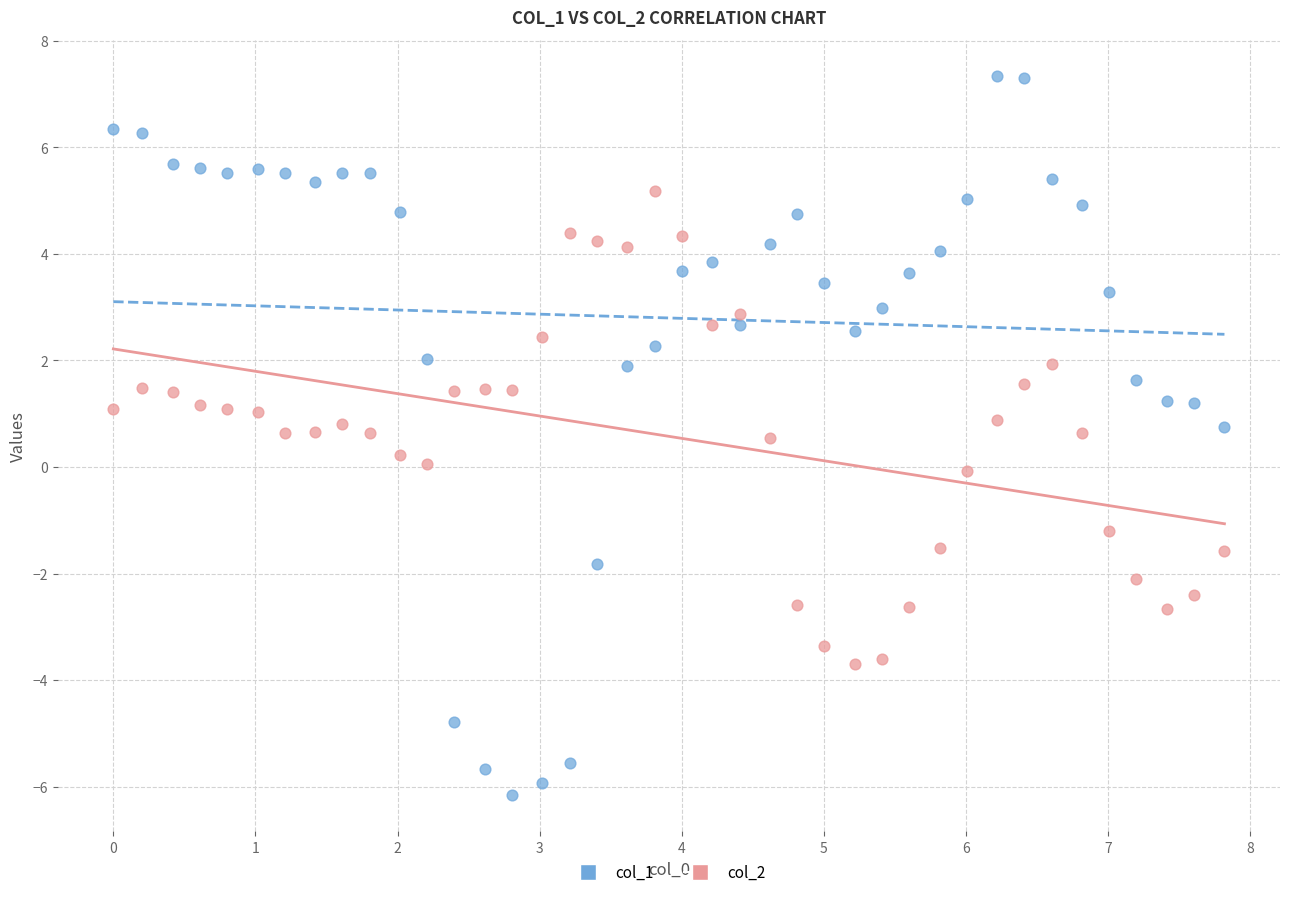

What are all the series names shown in the legend?

col_1, col_2